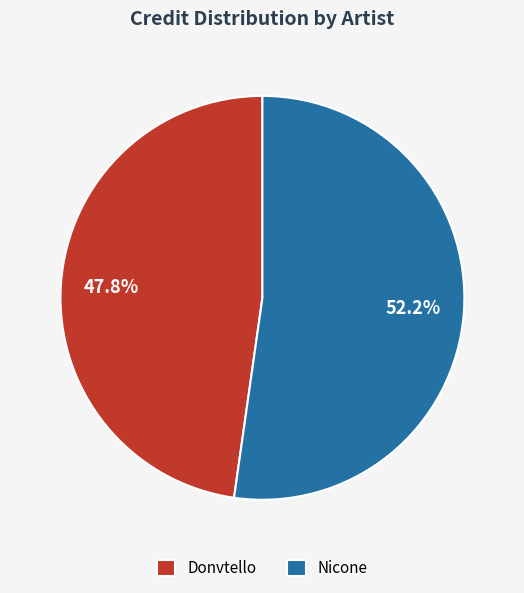

To the nearest percent, what is the difference between the Donvtello and Nicone slice percentages?

4%